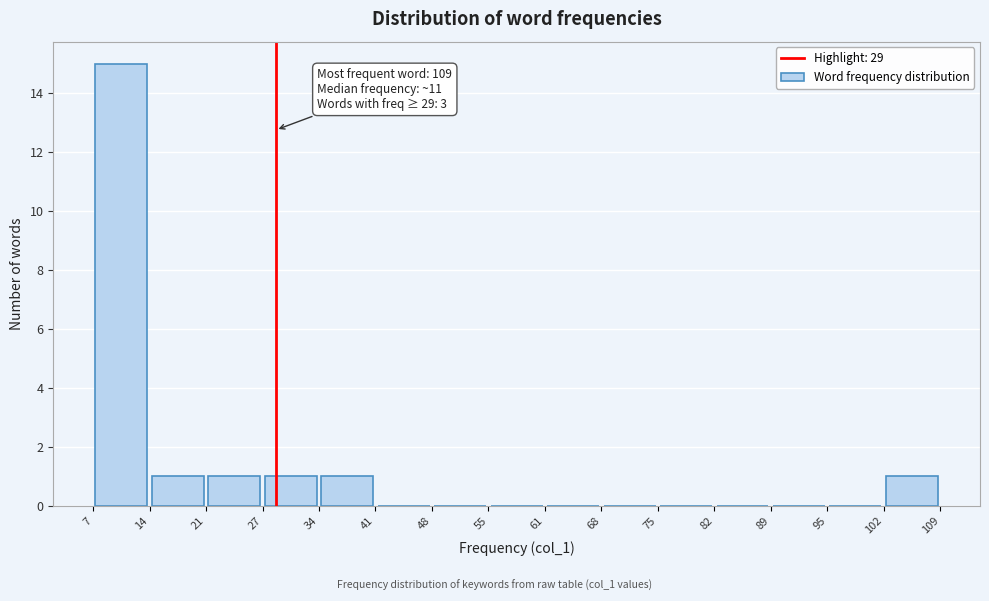

Over which range of the x-axis is the bar tallest?

7 to 14